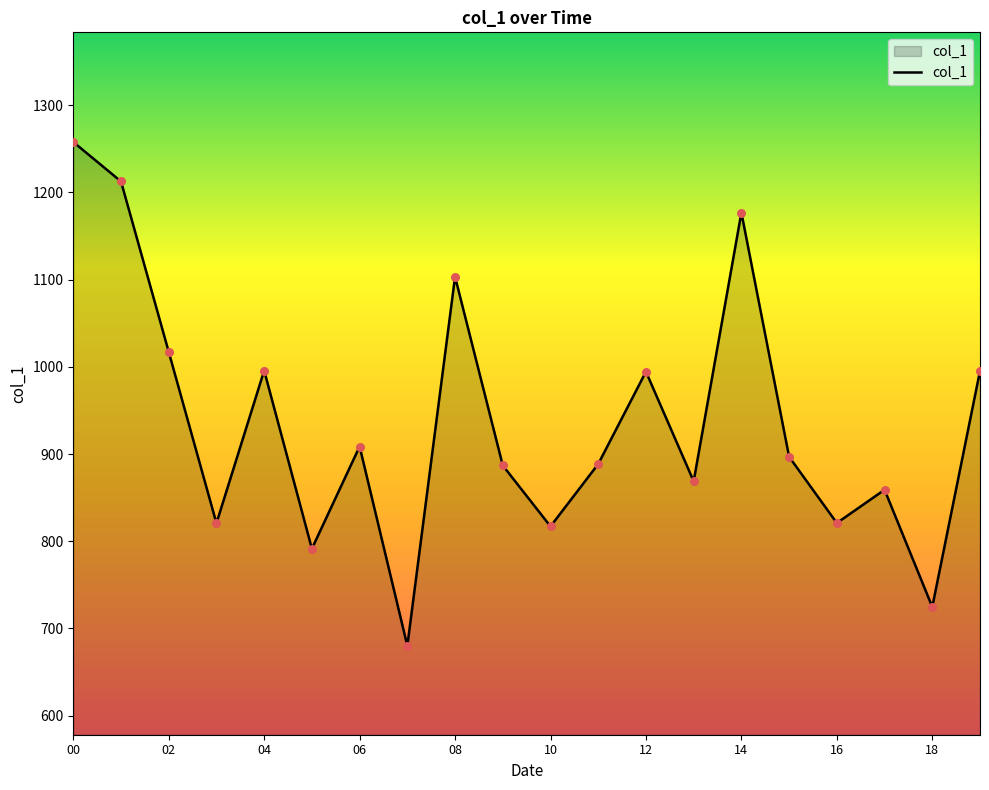

What is the smallest value displayed?

680.1